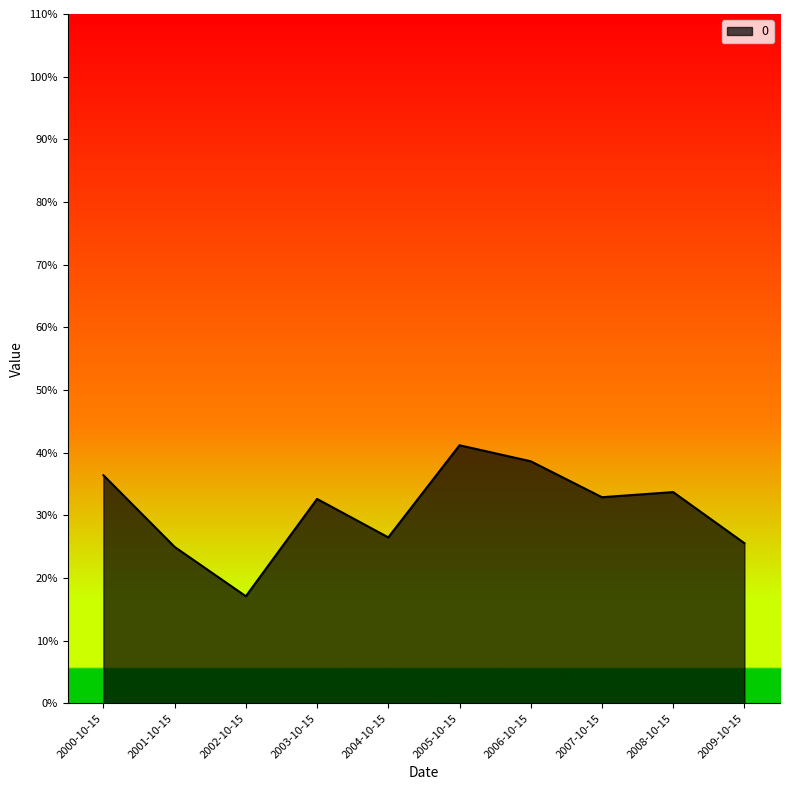

True or false: the data shows 0.3 at 2003-10-15.

True